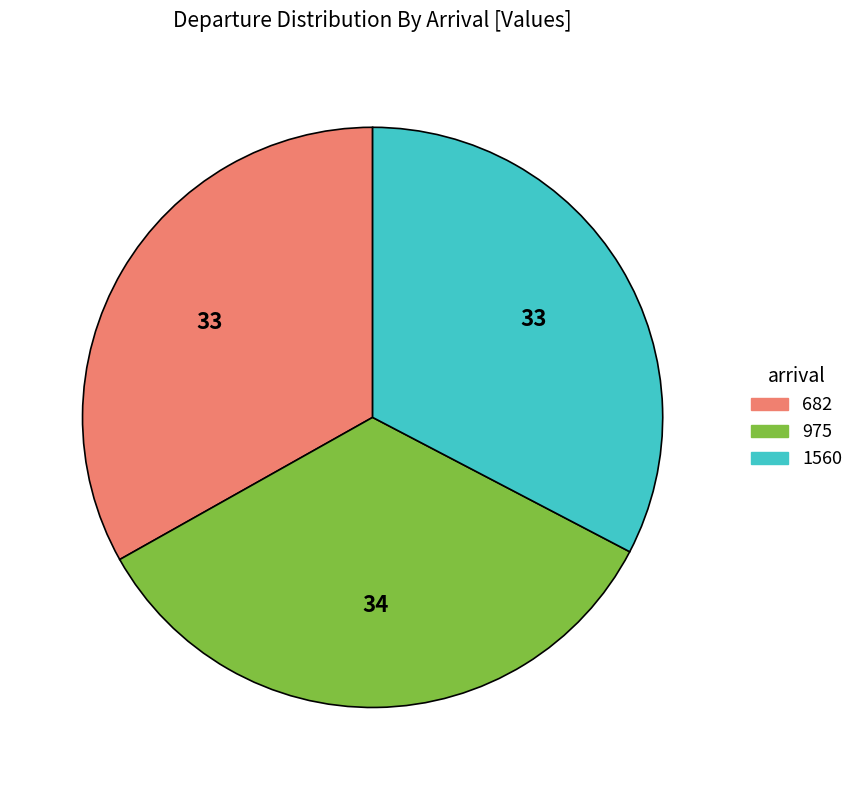

The 682 slice represents 40% of the pie. True or false?

False